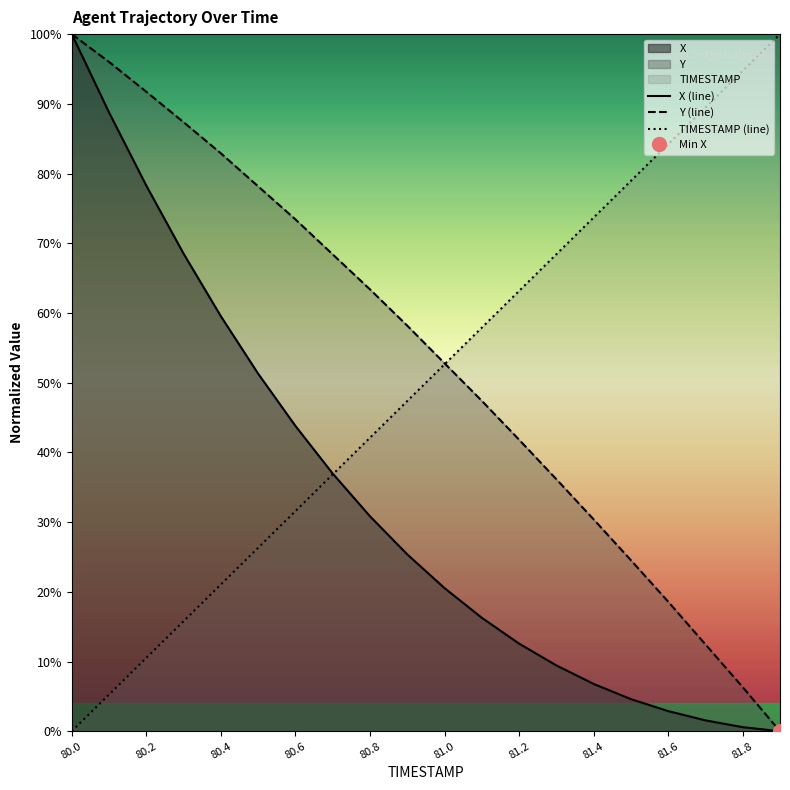

True or false: TIMESTAMP (line) has a value of 63.2 at 81.2.

True